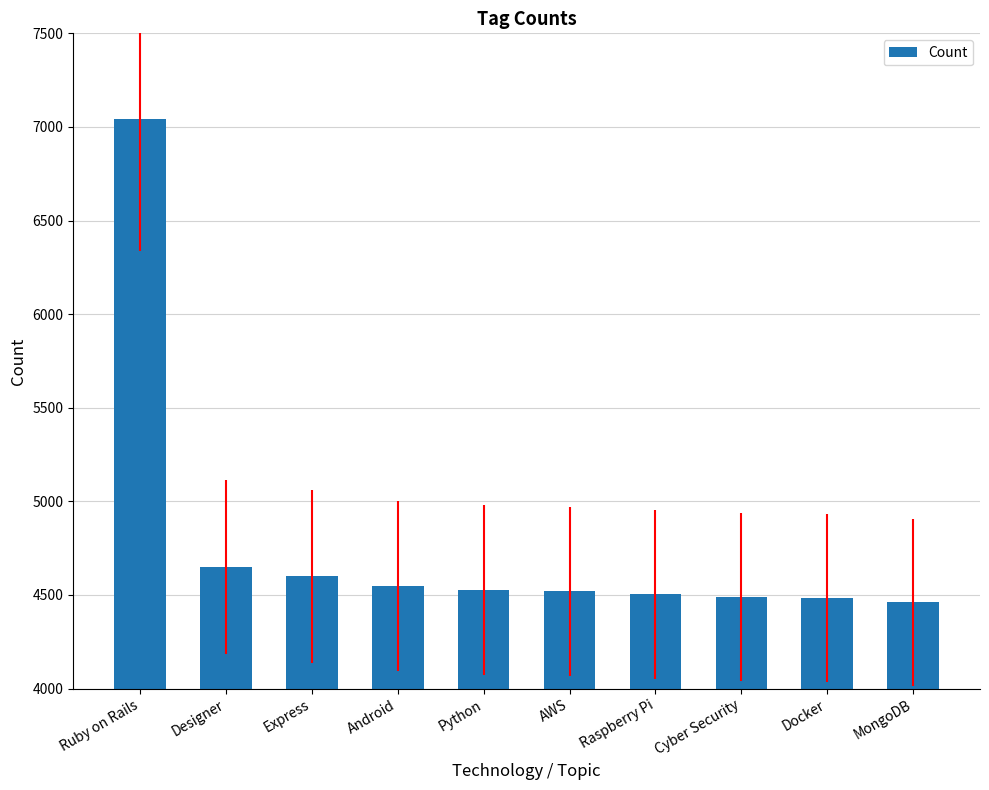

What is the ratio of the value at Designer to the value at Python?

1.0